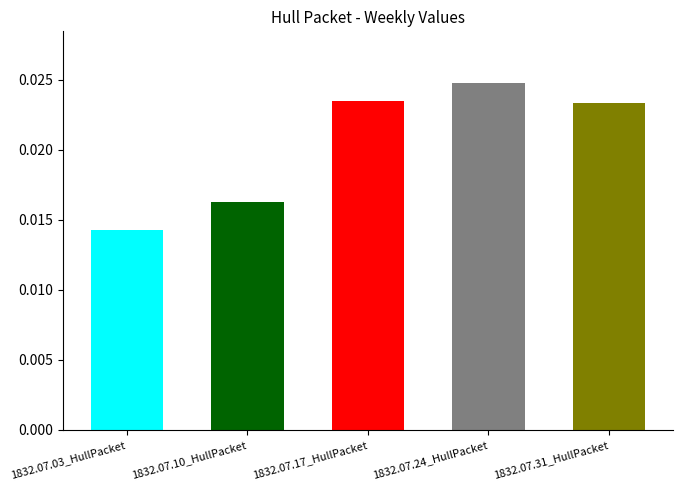

What position from the left is 1832.07.24_HullPacket?

4